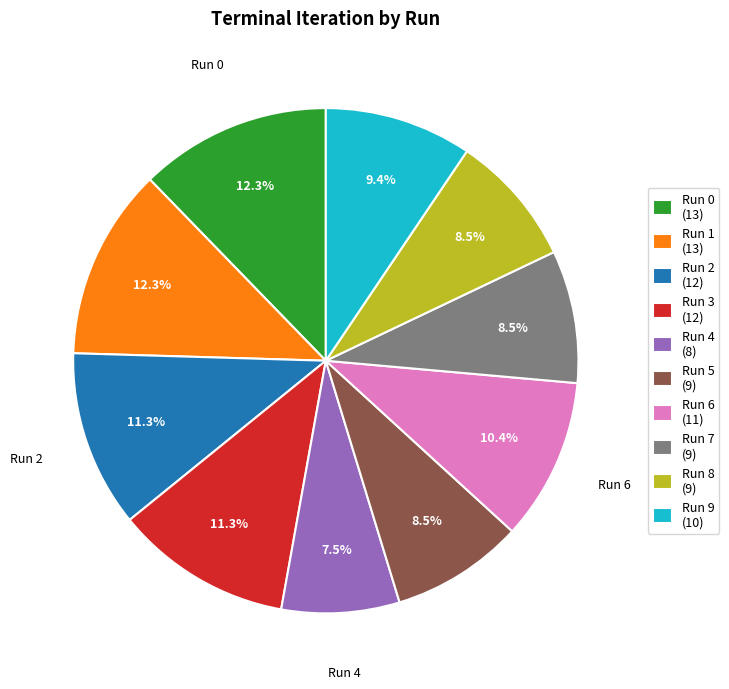

Count the number of slices in the pie.

10